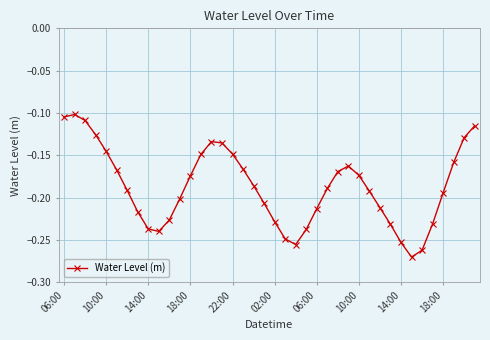

True or false: the data has more than 0 interior local peaks.

True